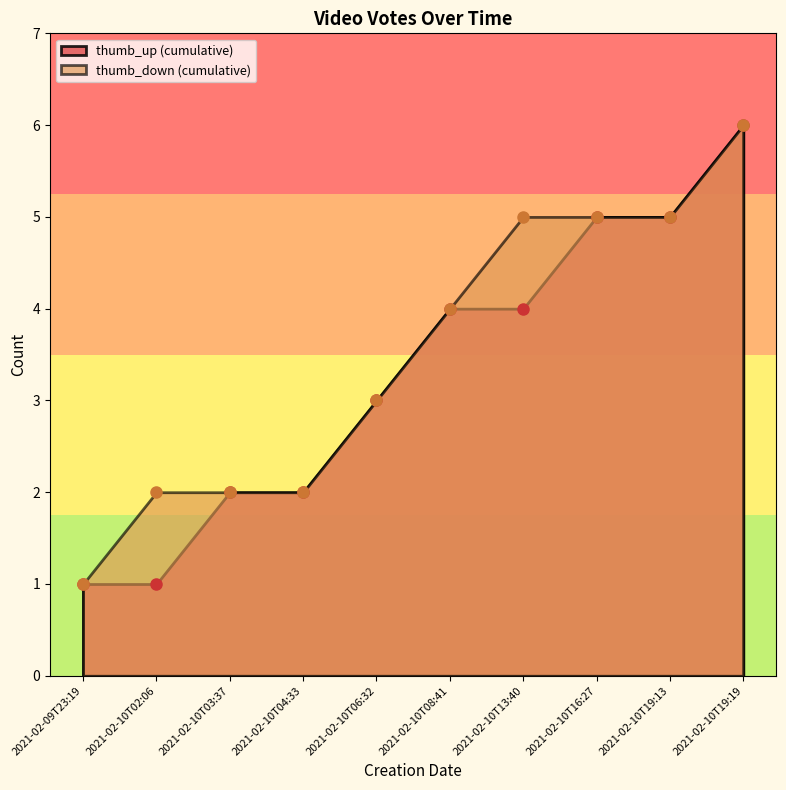

Which has a higher value, 2021-02-10T13:40 or 2021-02-10T02:06?

2021-02-10T13:40